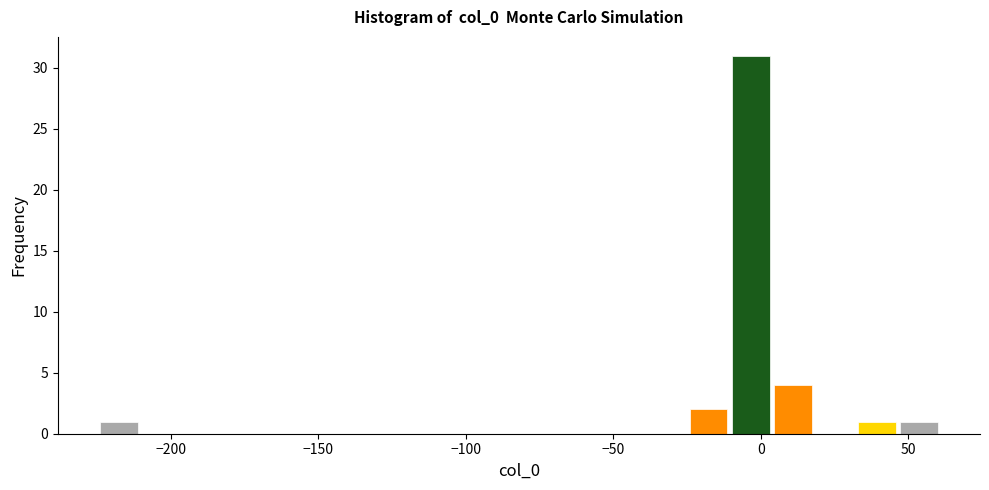

Around what value on the x-axis is the tallest bar? Give the approximate position of its centre, as read against the axis.

-5